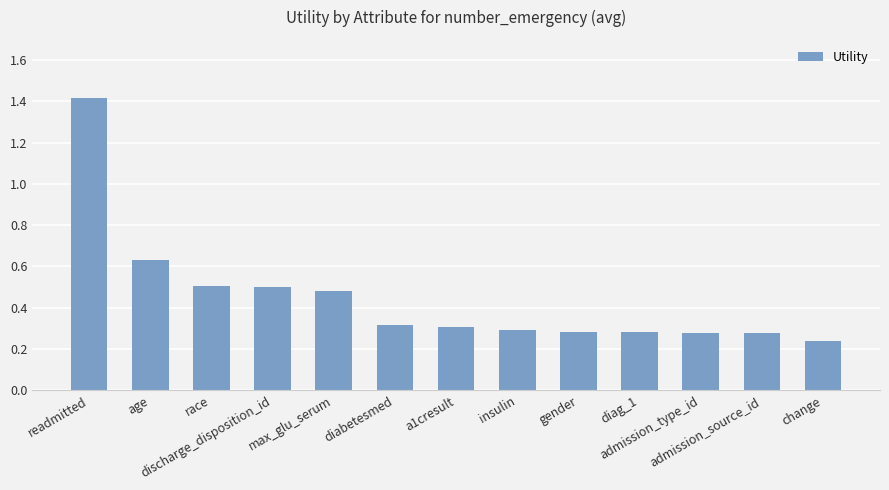

What is the maximum value shown in the chart?

1.4